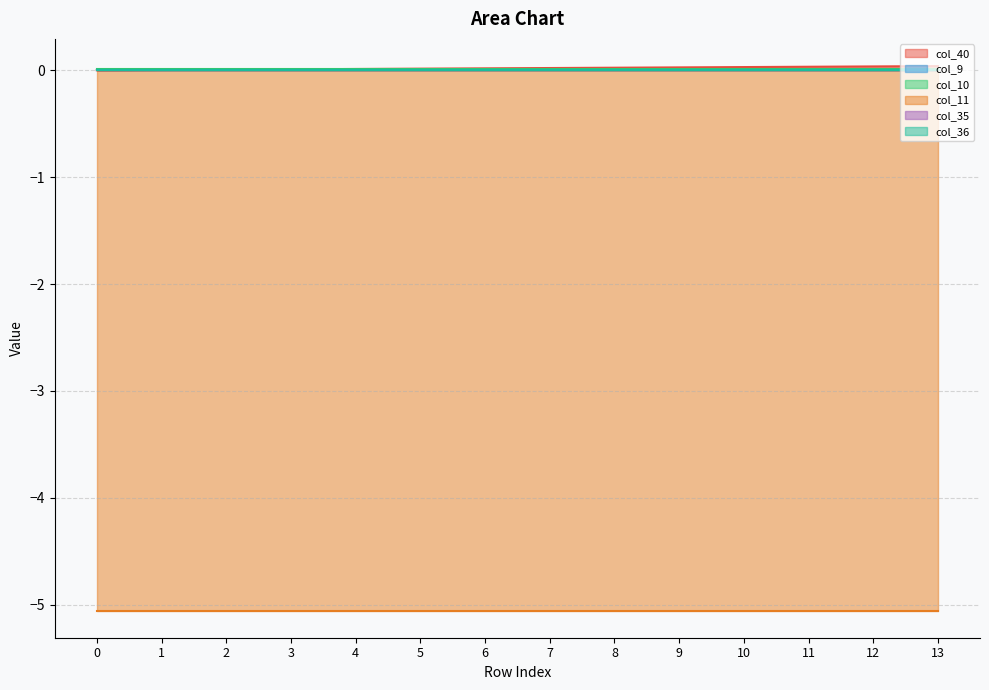

How many lines are shown in the chart?

6